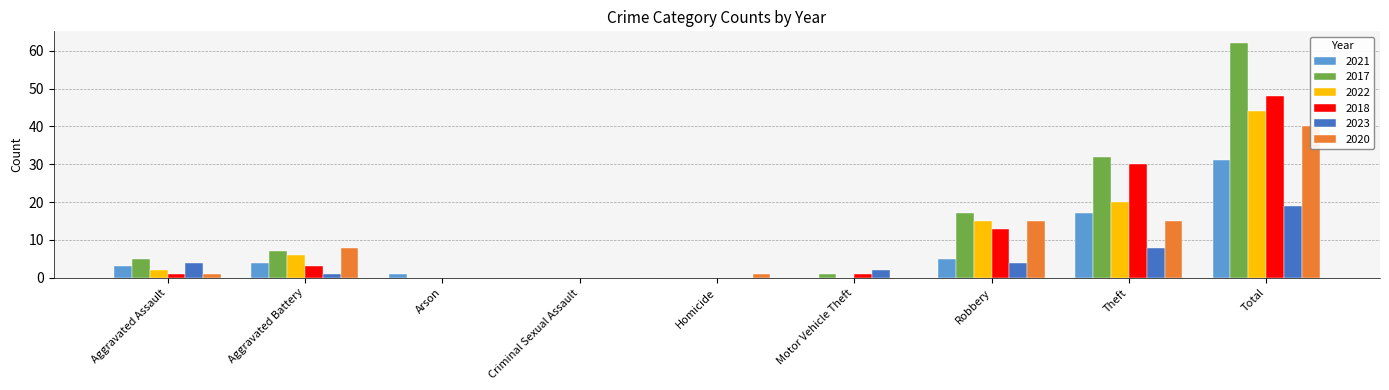

How many bars are there in each group?

6